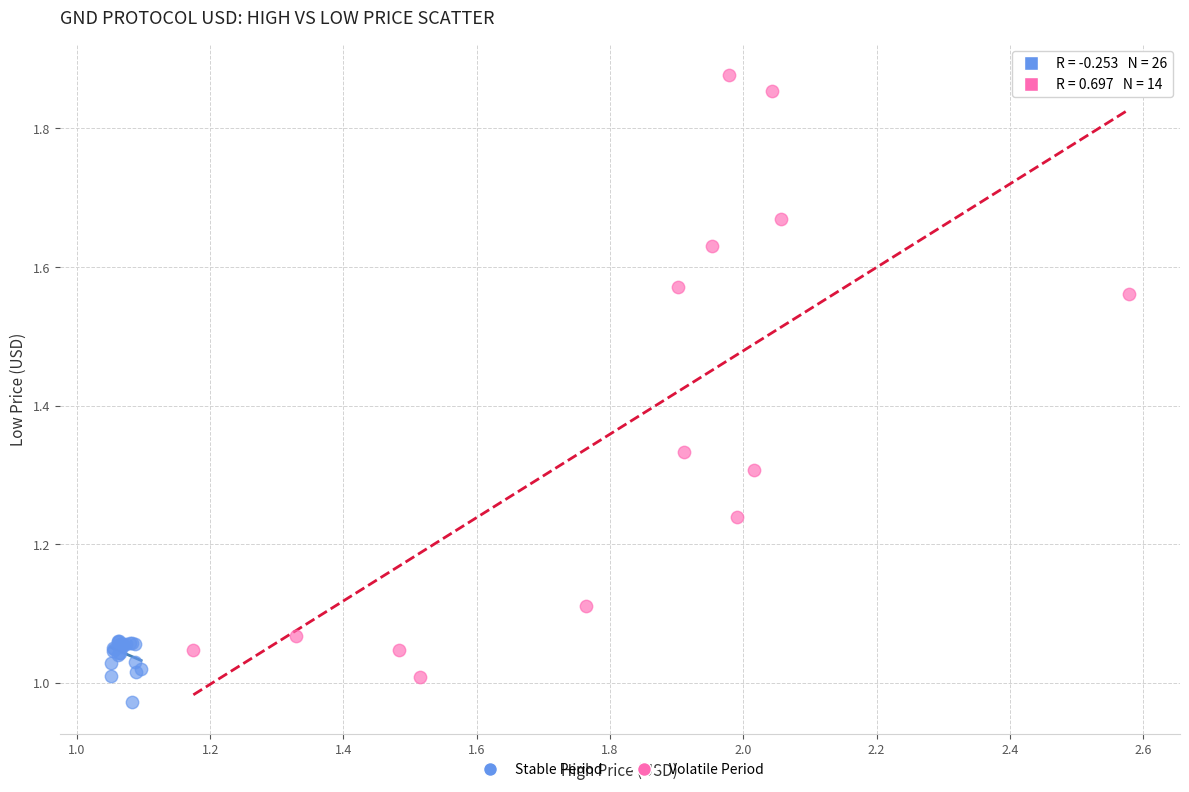

Which series reaches the minimum Y coordinate?

Stable Period